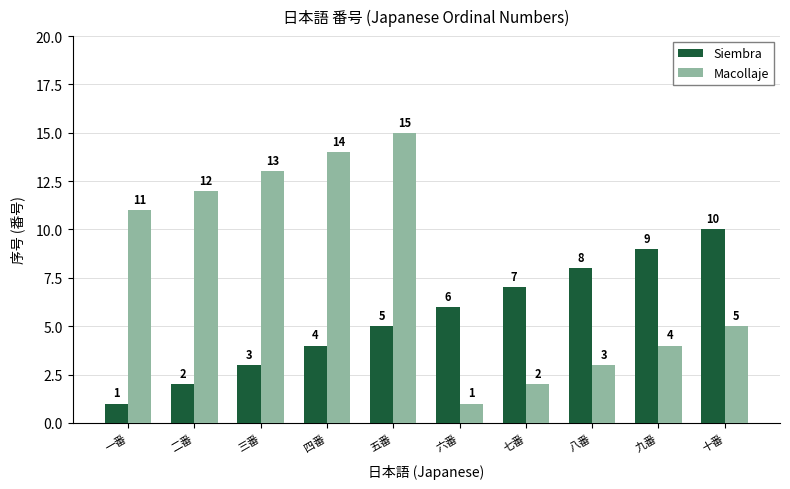

What is the label of the 3rd bar from the right?

八番